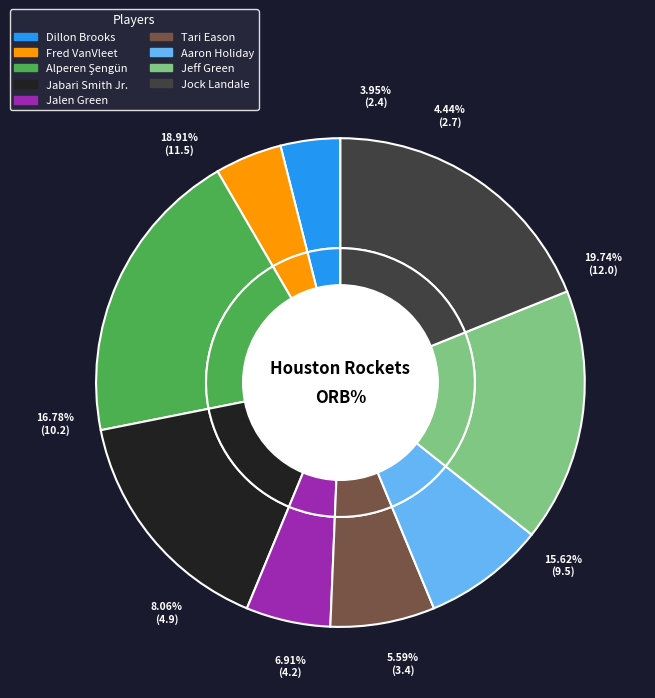

Rank the categories by value from highest to lowest.

Alperen Şengün, Jock Landale, Jeff Green, Jabari Smith Jr., Aaron Holiday, Tari Eason, Jalen Green, Fred VanVleet, Dillon Brooks